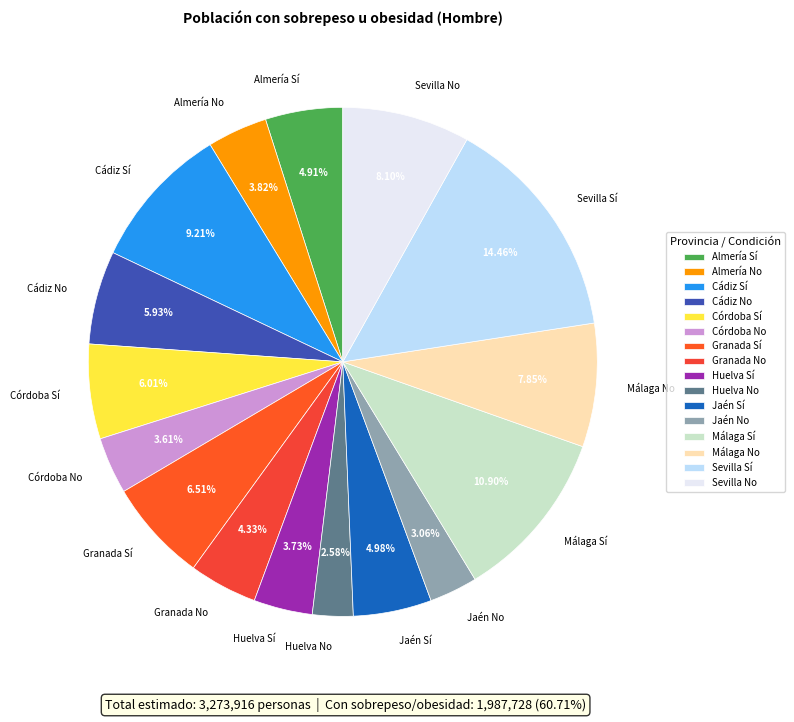

Is there a majority slice in this chart?

No